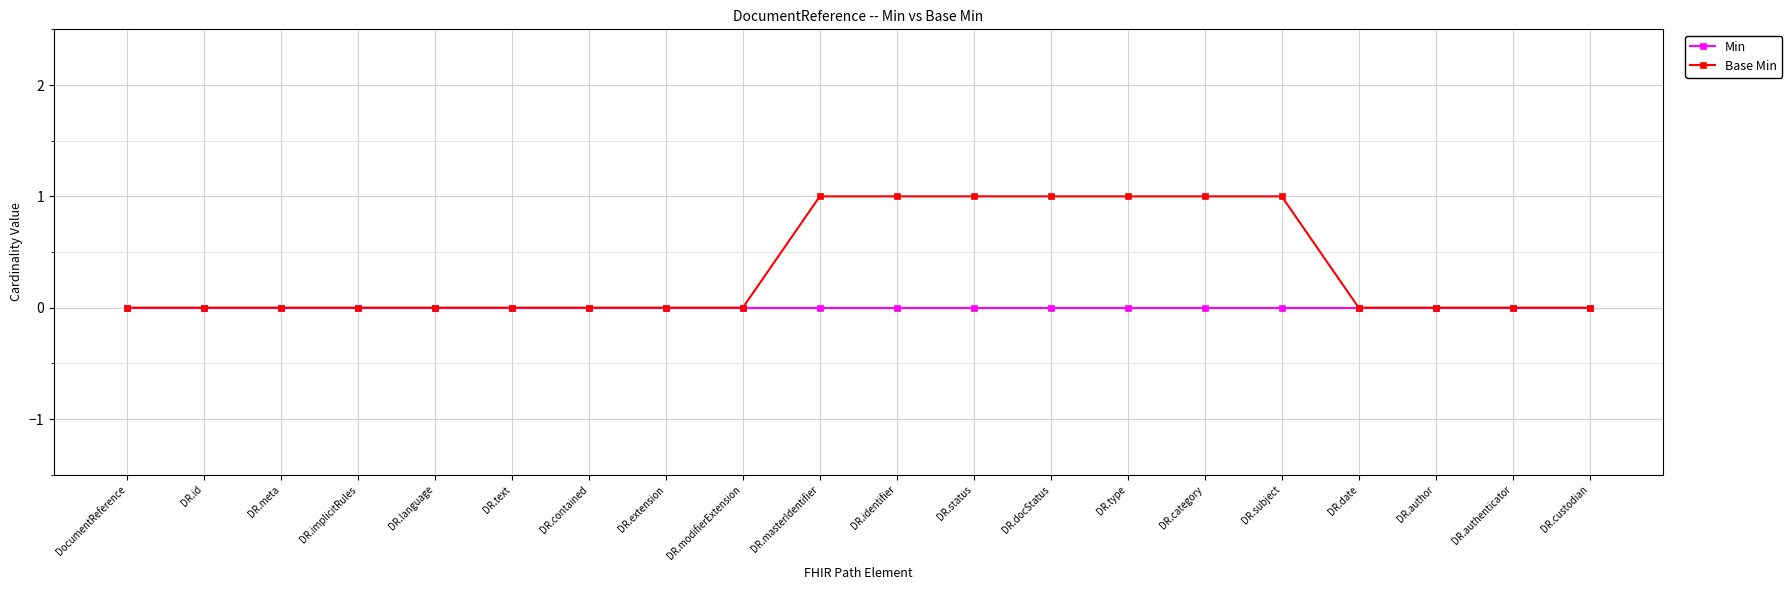

Reading right to left, what are all the values shown in this chart?

Min: 0	0	0	0	0	0	0	0	0	0	0	0	0	0	0	0	0	0	0	0
Base Min: 0	0	0	0	1	1	1	1	1	1	1	0	0	0	0	0	0	0	0	0